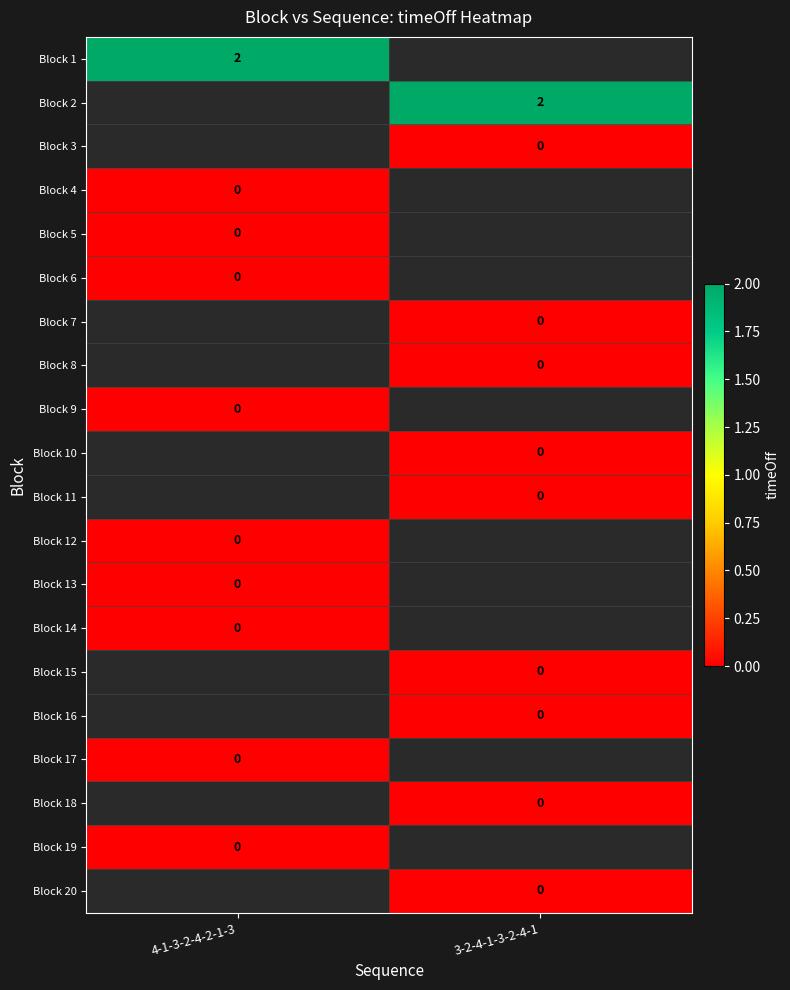

How many distinct data groups are displayed?

20